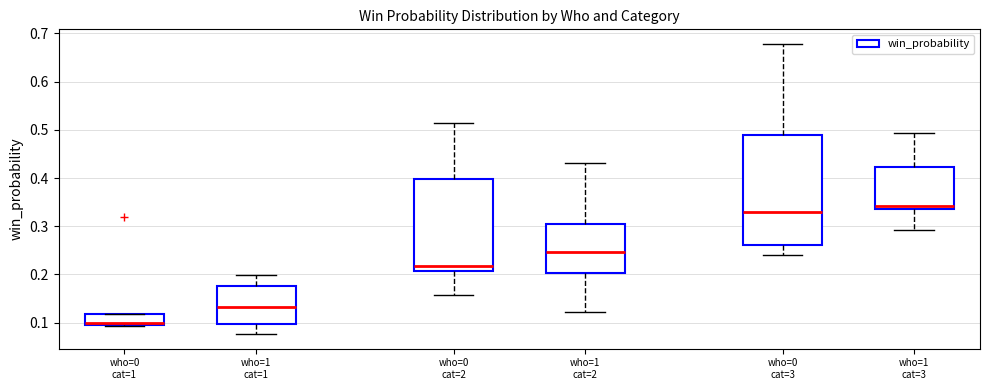

Which box has the lowest median line?

who=0 cat=1